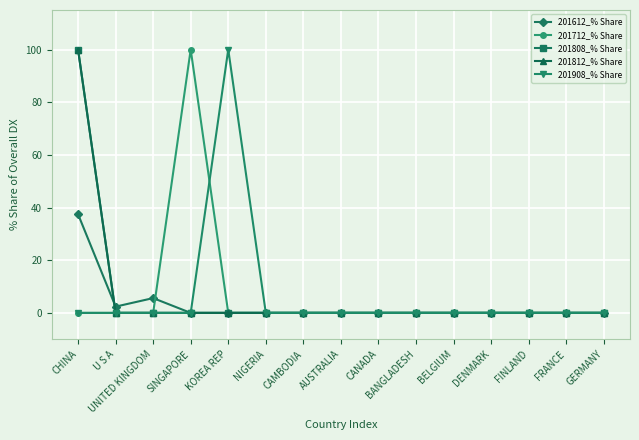

Does the chart have visible grid lines?

Yes